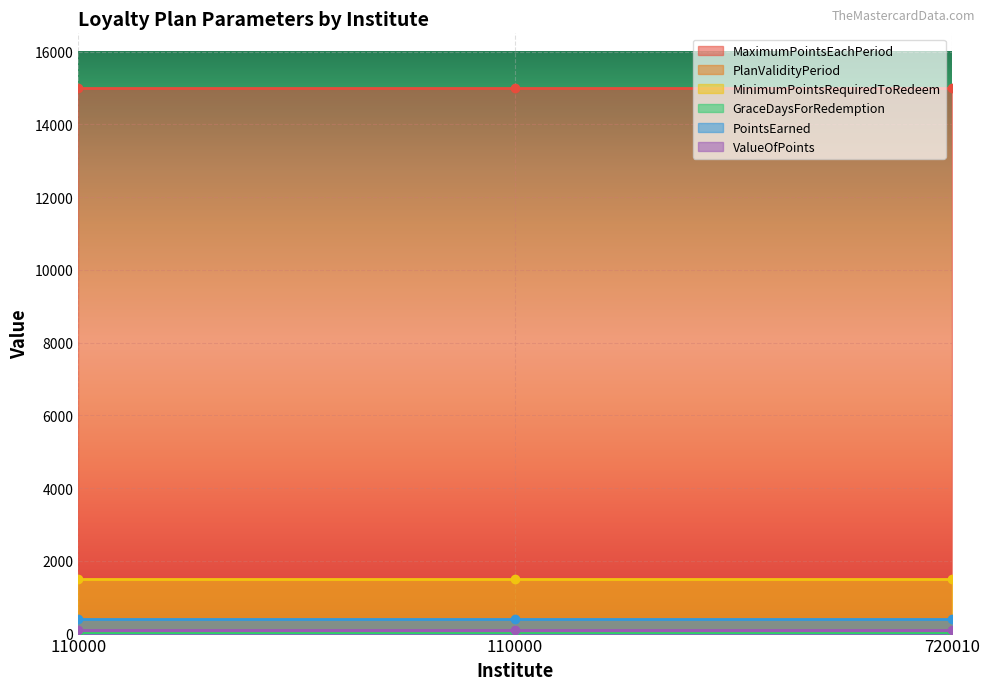

At 110000, list the series in order from smallest to largest.

GraceDaysForRedemption, PlanValidityPeriod, ValueOfPoints, PointsEarned, MinimumPointsRequiredToRedeem, MaximumPointsEachPeriod